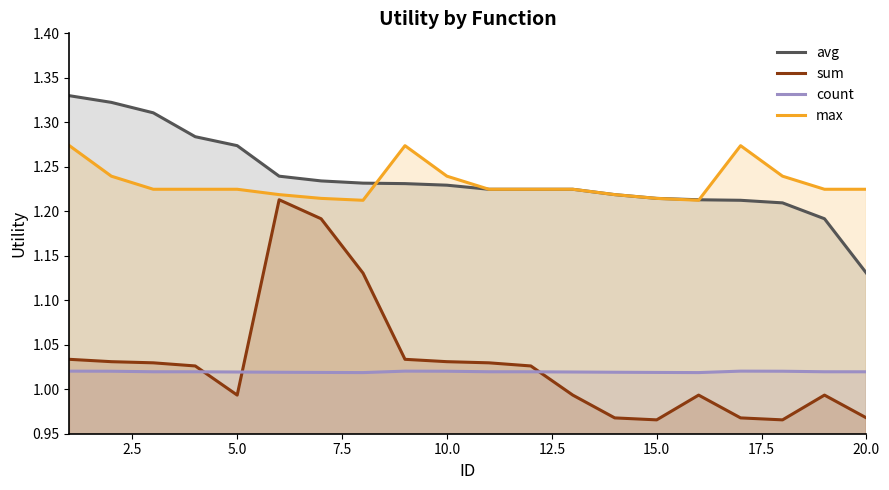

Does the chart display data point markers on the line(s)?

No